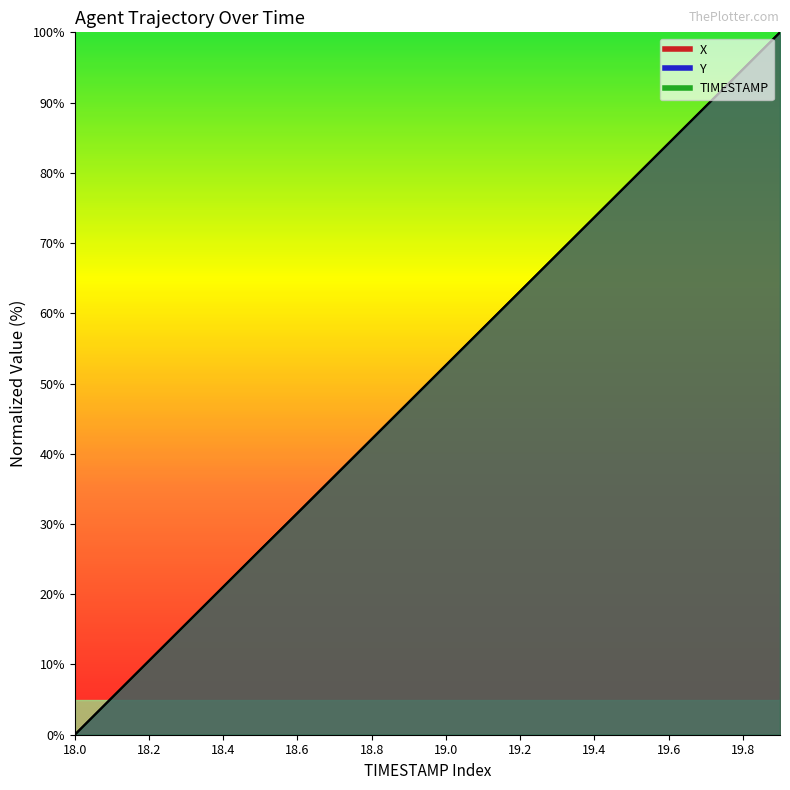

After their last crossing, which series has the higher values: X or Y?

Y